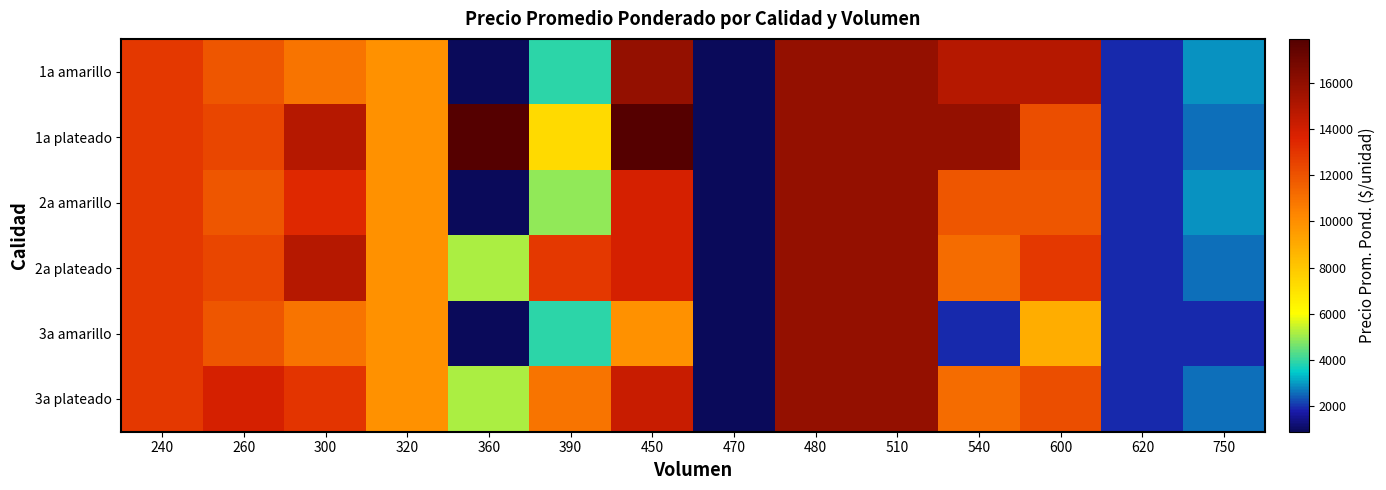

Rank the series by their maximum value, from highest to lowest.

1a plateado, 1a amarillo, 2a amarillo, 2a plateado, 3a amarillo, 3a plateado